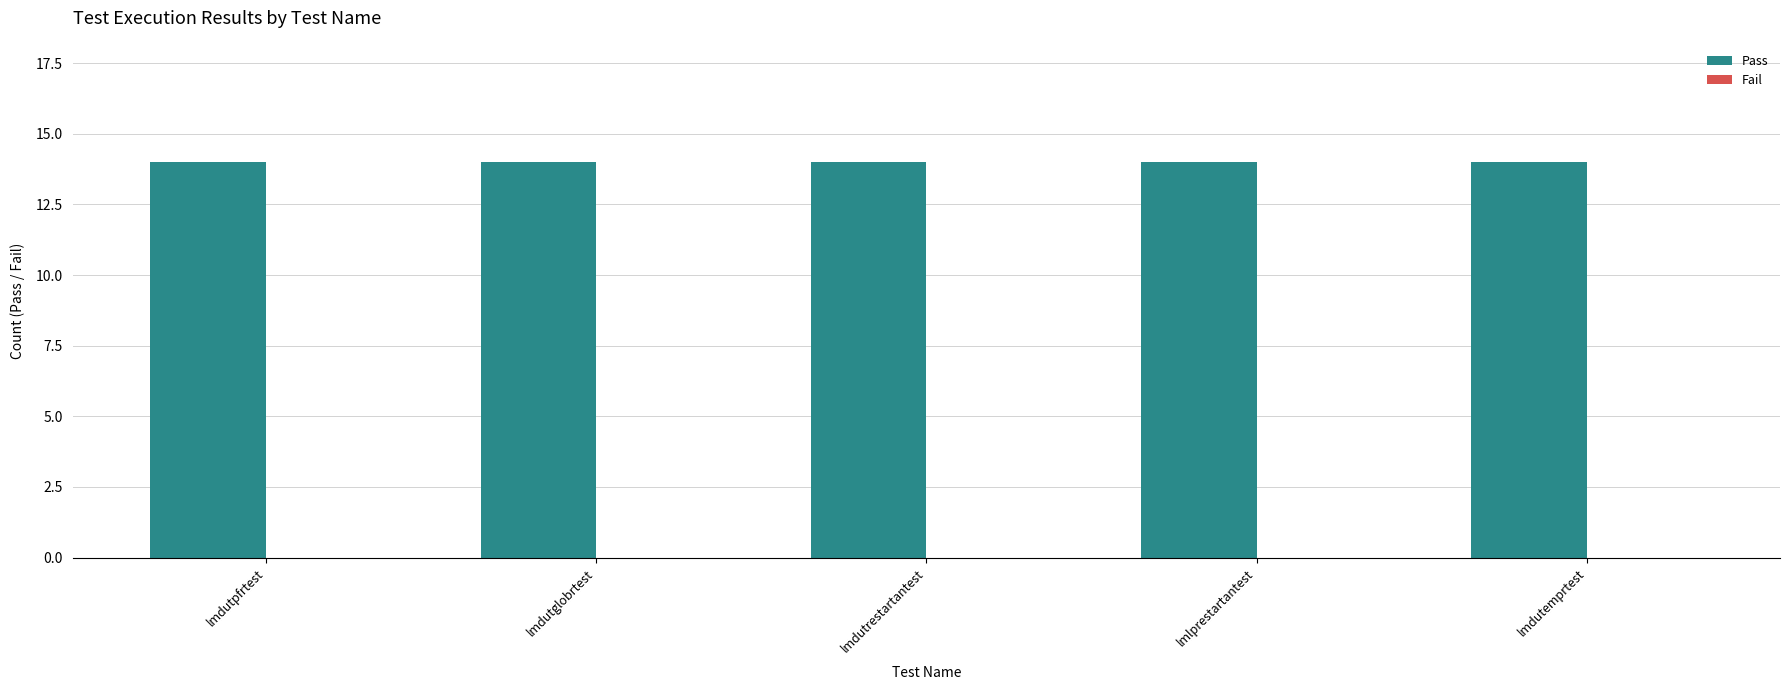

At which category does the chart reach its minimum across all series?

lmdutpfrtest